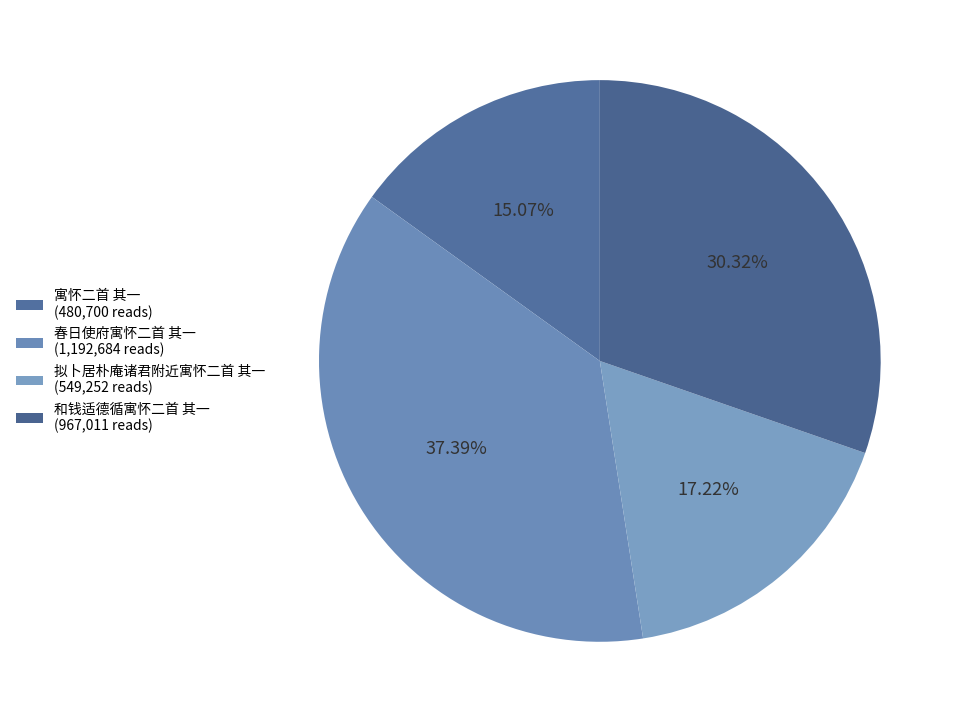

How many segments does this pie chart have?

4